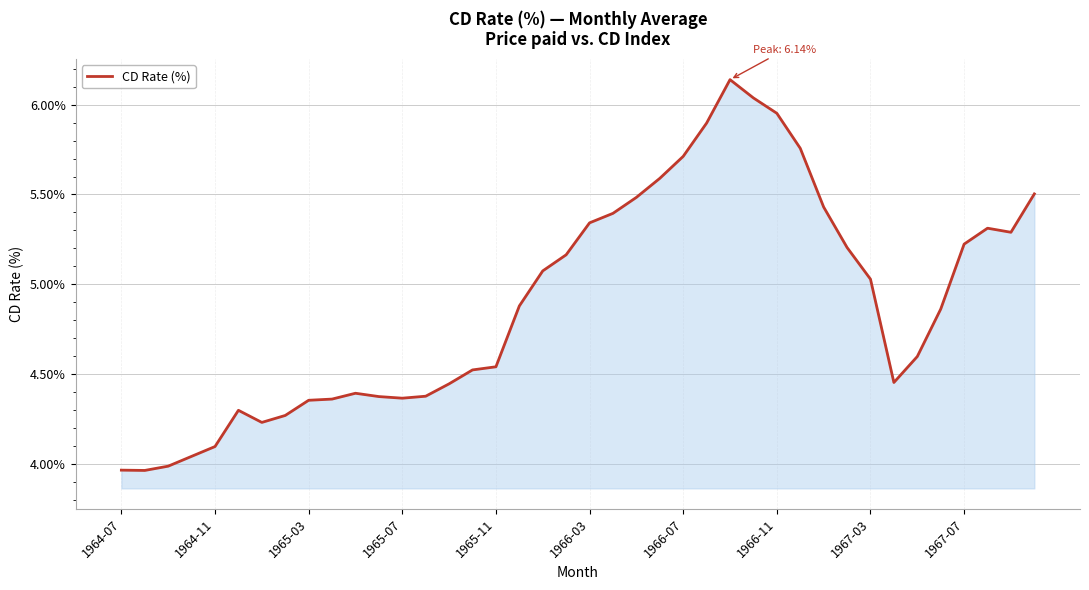

What is the difference between the maximum and minimum values?

2.2